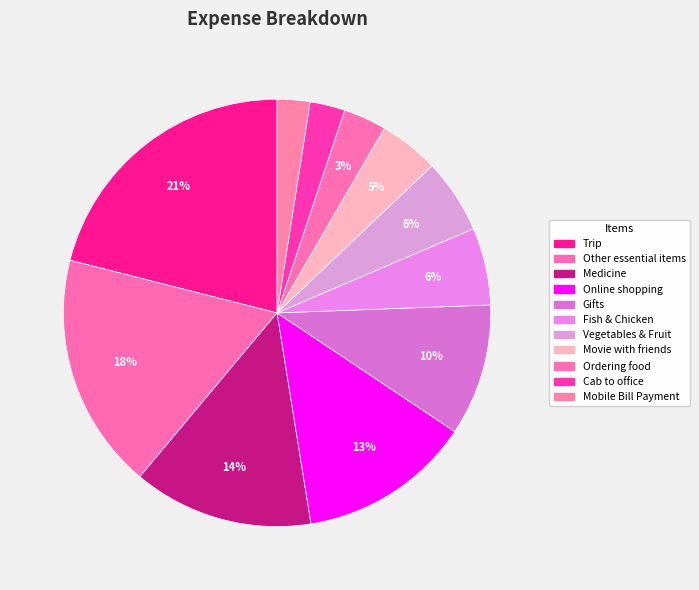

What portion of the pie excludes Gifts?

90.0%